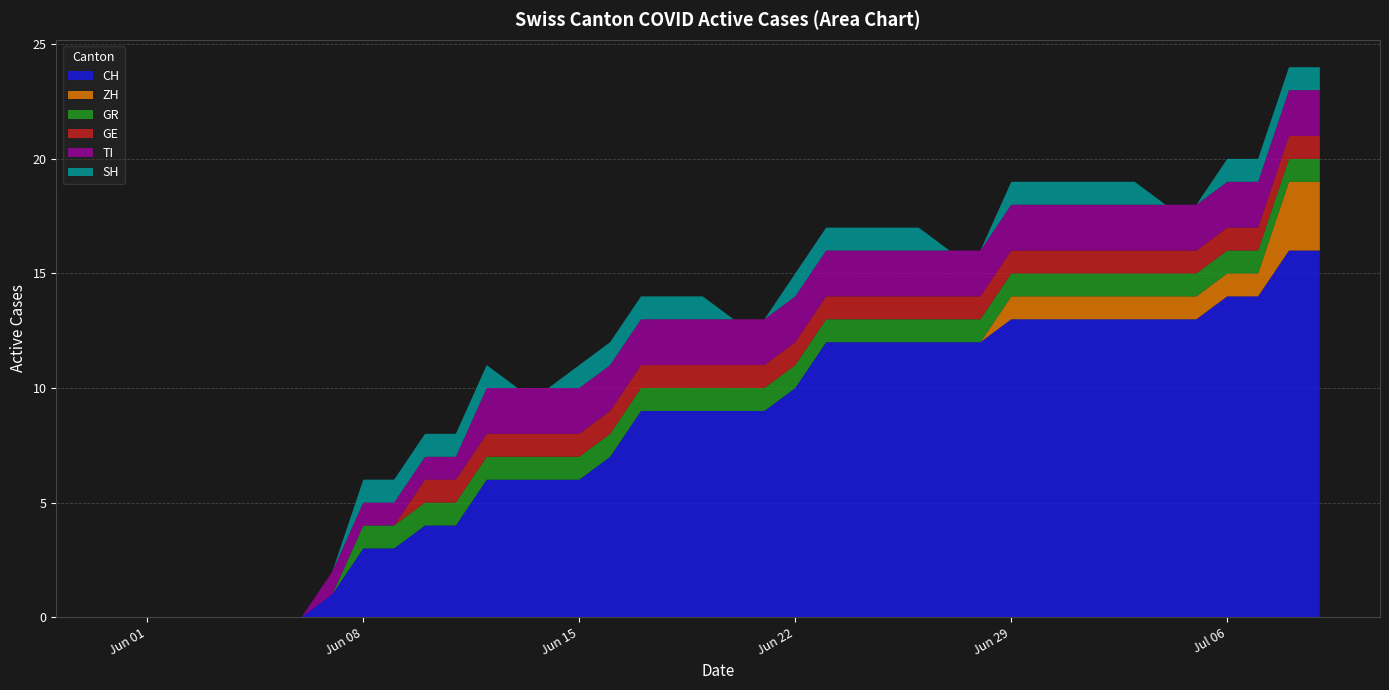

Reading left to right, what are all the values shown in this chart?

CH: 0=0	1=0	2=0	3=0	4=0	5=0	6=0	7=1	8=3	9=3	10=4	11=4	12=6	13=6	14=6	15=6	16=7	17=9	18=9	19=9	20=9	21=9	22=10	23=12	24=12	25=12	26=12	27=12	28=12	29=13	30=13	31=13	32=13	33=13	34=13	35=13	36=14	37=14	38=16	39=16
ZH: 0=0	1=0	2=0	3=0	4=0	5=0	6=0	7=0	8=0	9=0	10=0	11=0	12=0	13=0	14=0	15=0	16=0	17=0	18=0	19=0	20=0	21=0	22=0	23=0	24=0	25=0	26=0	27=0	28=0	29=1	30=1	31=1	32=1	33=1	34=1	35=1	36=1	37=1	38=3	39=3
GR: 0=0	1=0	2=0	3=0	4=0	5=0	6=0	7=0	8=1	9=1	10=1	11=1	12=1	13=1	14=1	15=1	16=1	17=1	18=1	19=1	20=1	21=1	22=1	23=1	24=1	25=1	26=1	27=1	28=1	29=1	30=1	31=1	32=1	33=1	34=1	35=1	36=1	37=1	38=1	39=1
GE: 0=0	1=0	2=0	3=0	4=0	5=0	6=0	7=0	8=0	9=0	10=1	11=1	12=1	13=1	14=1	15=1	16=1	17=1	18=1	19=1	20=1	21=1	22=1	23=1	24=1	25=1	26=1	27=1	28=1	29=1	30=1	31=1	32=1	33=1	34=1	35=1	36=1	37=1	38=1	39=1
TI: 0=0	1=0	2=0	3=0	4=0	5=0	6=0	7=1	8=1	9=1	10=1	11=1	12=2	13=2	14=2	15=2	16=2	17=2	18=2	19=2	20=2	21=2	22=2	23=2	24=2	25=2	26=2	27=2	28=2	29=2	30=2	31=2	32=2	33=2	34=2	35=2	36=2	37=2	38=2	39=2
SH: 0=0	1=0	2=0	3=0	4=0	5=0	6=0	7=0	8=1	9=1	10=1	11=1	12=1	13=0	14=0	15=1	16=1	17=1	18=1	19=1	20=0	21=0	22=1	23=1	24=1	25=1	26=1	27=0	28=0	29=1	30=1	31=1	32=1	33=1	34=0	35=0	36=1	37=1	38=1	39=1